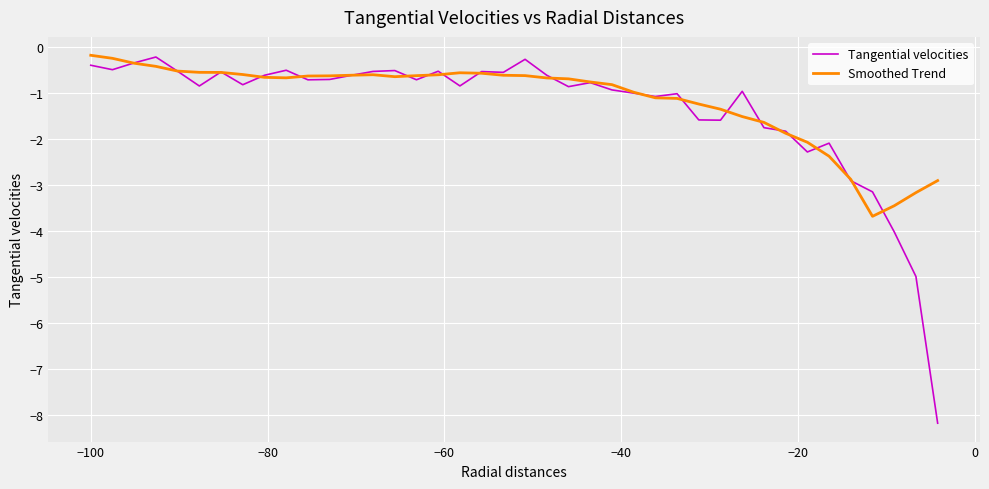

Which series has the widest spread of values?

Tangential velocities